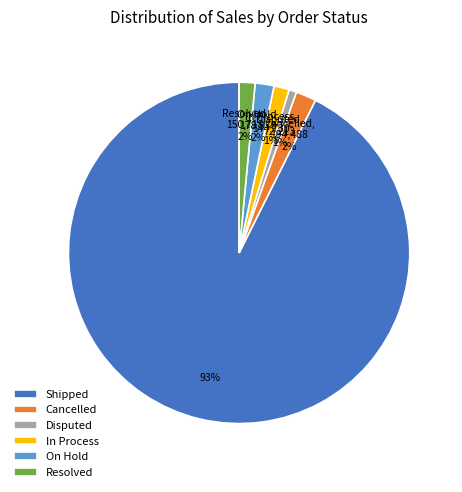

Count the number of slices in the pie.

6